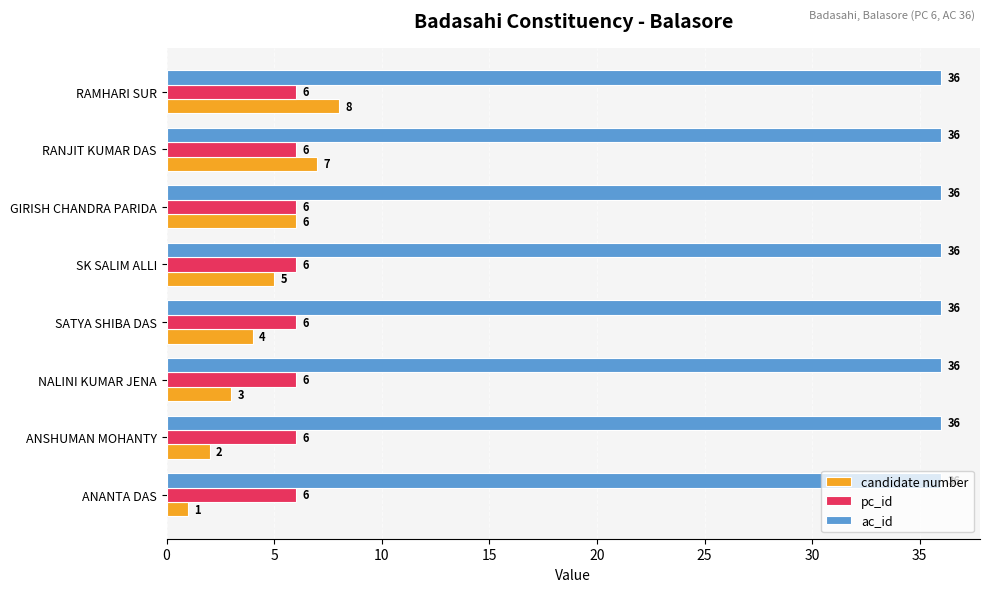

What is the sum of the candidate number values at NALINI KUMAR JENA and ANSHUMAN MOHANTY?

5